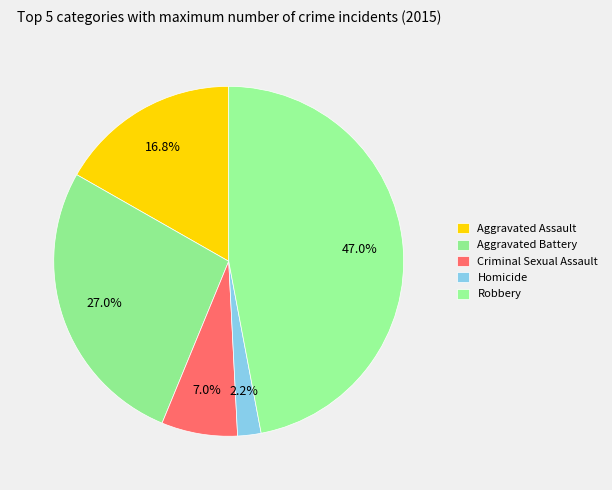

Count the number of slices in the pie.

5